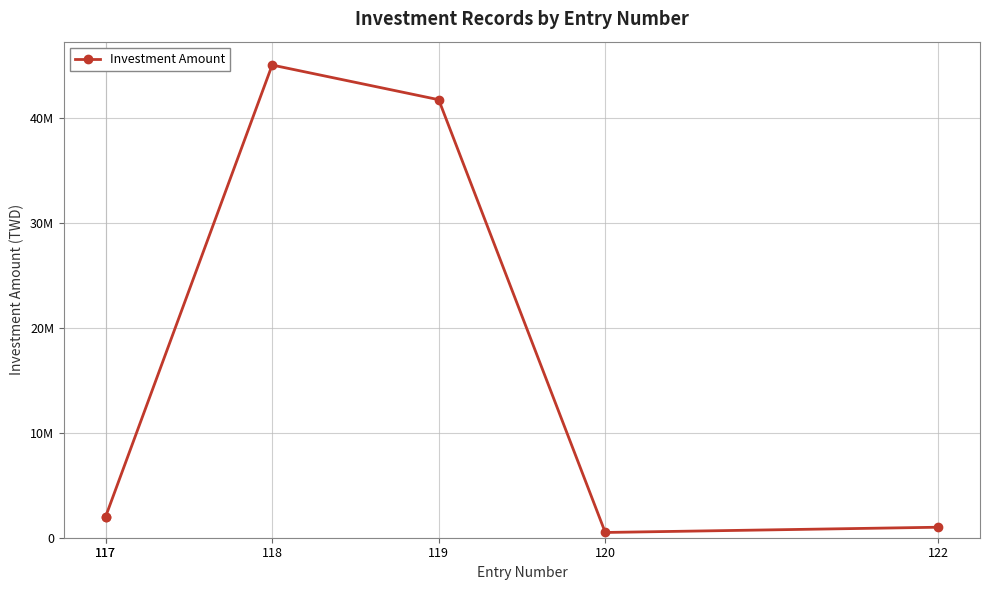

List the labels in order of value, largest first.

118, 119, 117, 117, 122, 120